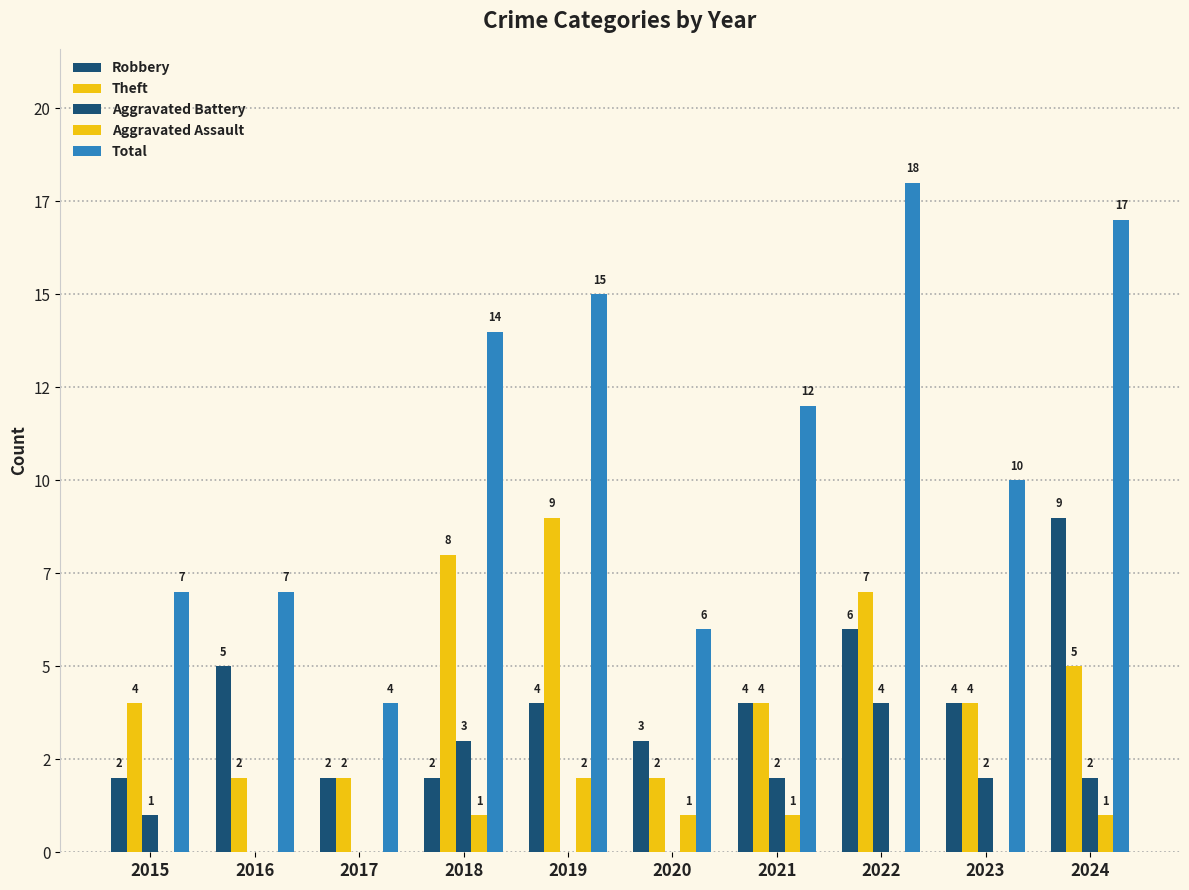

True or false: Aggravated Battery has a value of -3 at 2020.

False